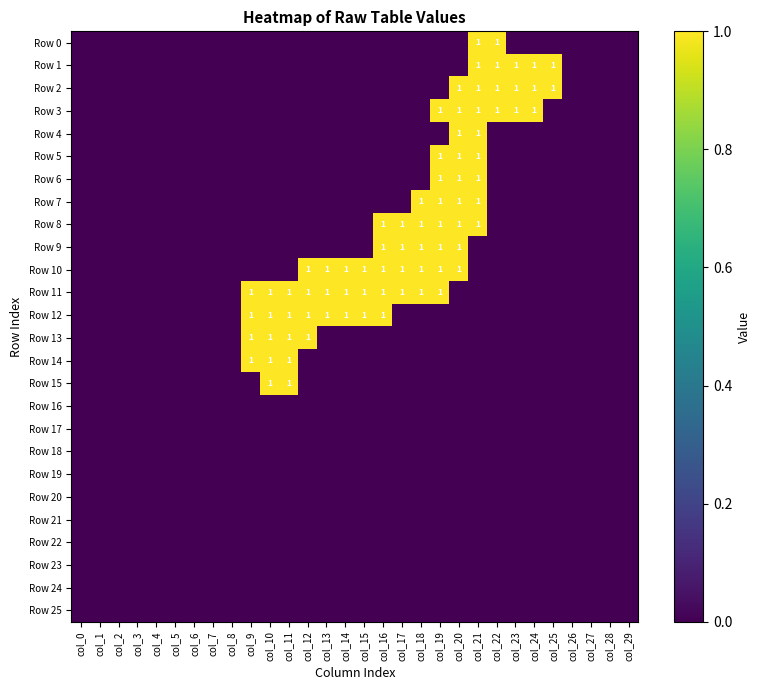

True or false: Row 14 has a value of 1 at col_15.

False